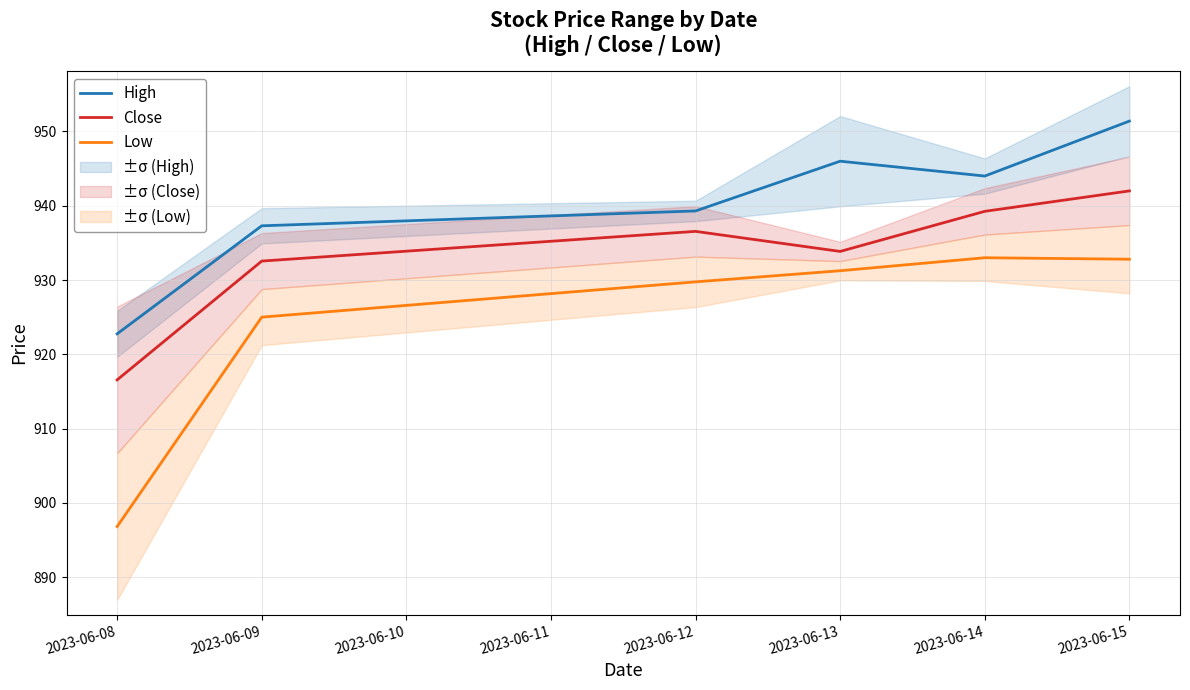

True or false: High and Low cross at least once.

False